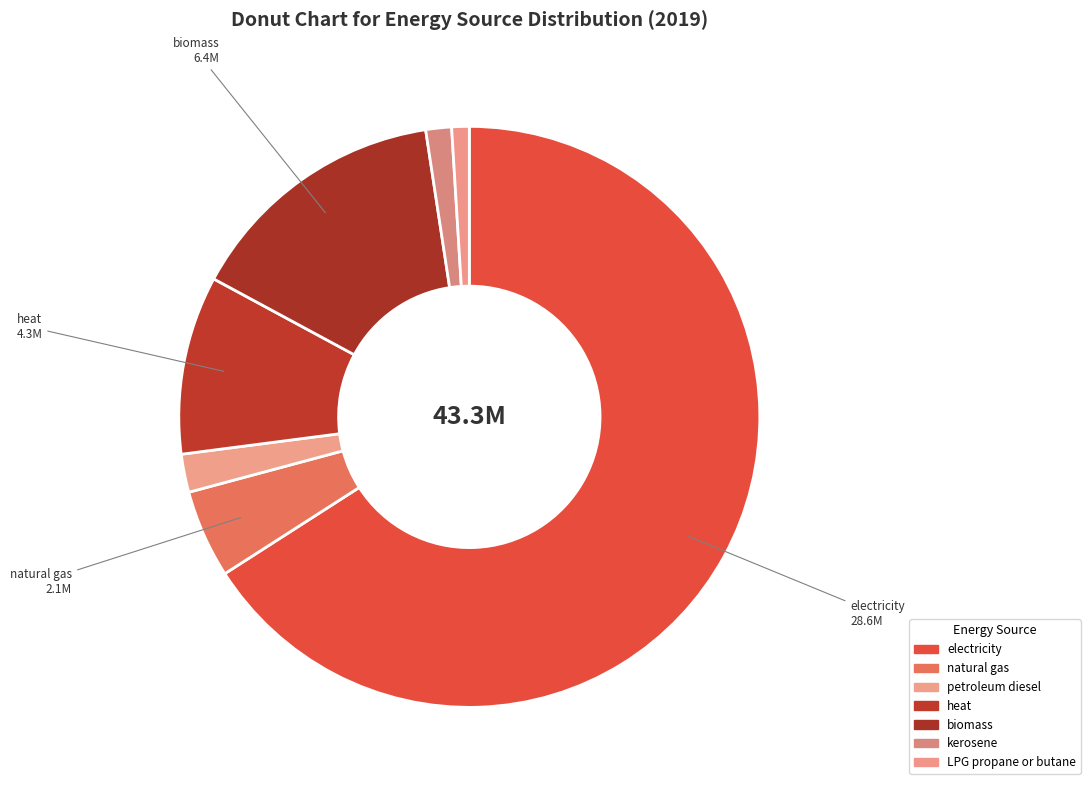

True or false: natural gas accounts for 18% of the total.

False